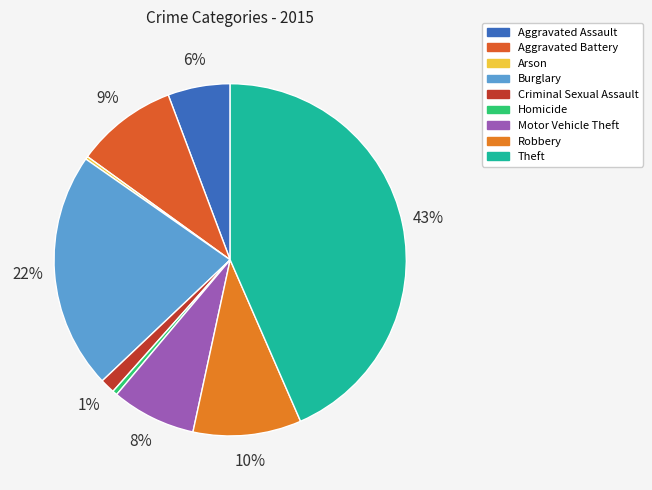

To the nearest percent, what is the average slice percentage?

11%